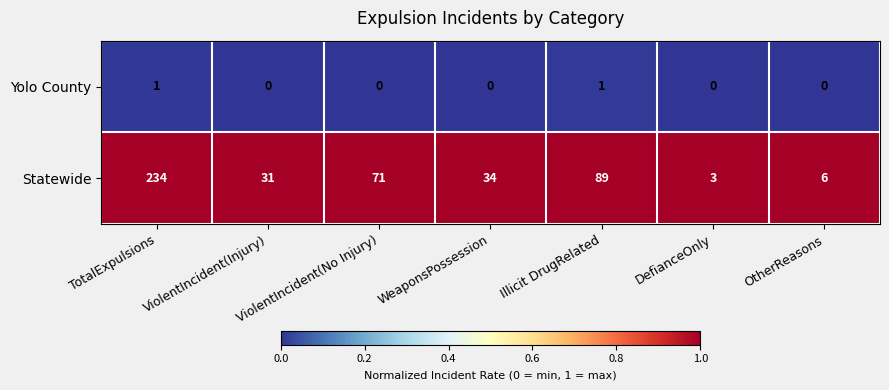

At how many categories does at least one series exceed 0?

7